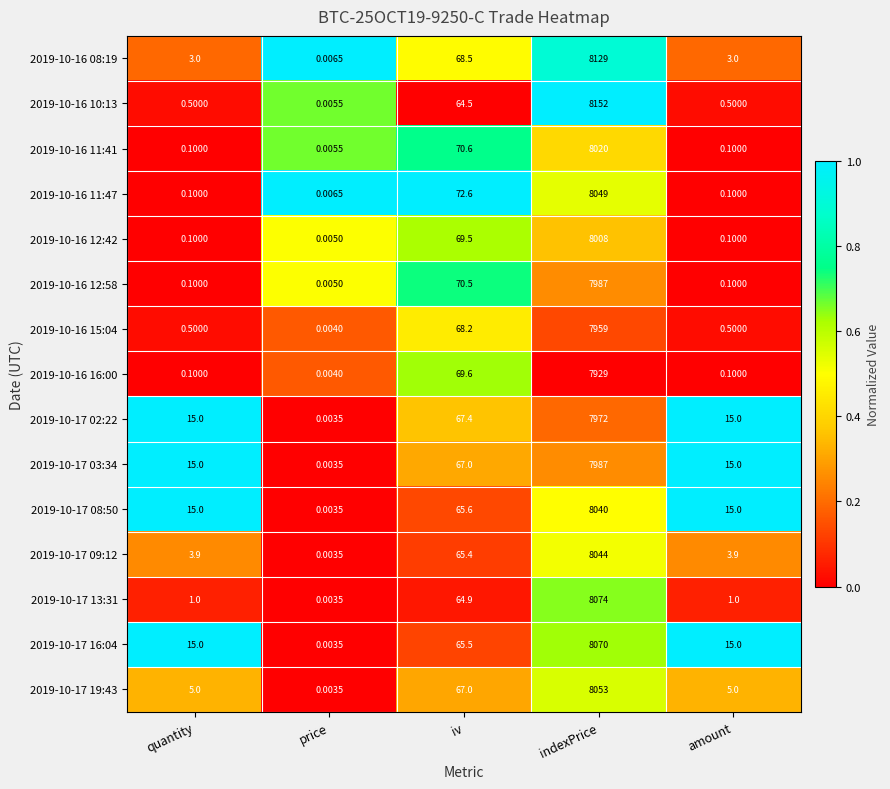

Where is 2019-10-16 16:00 nearest to the value 3964?

iv